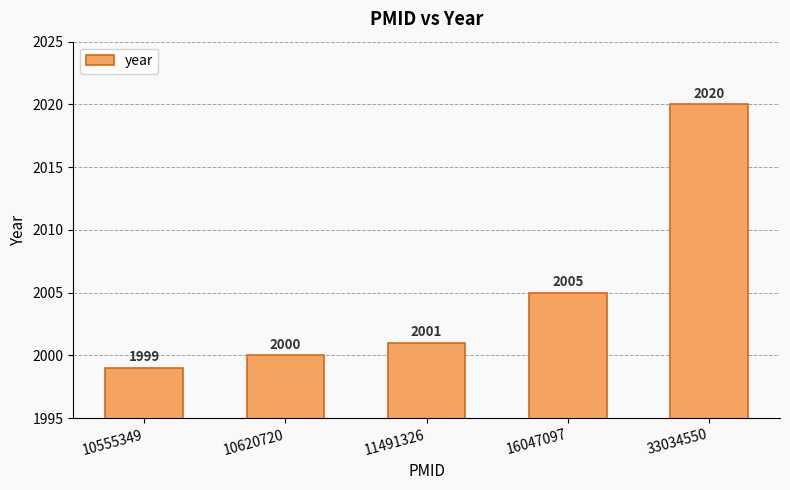

True or false: the data shows 2981 at 16047097.

False